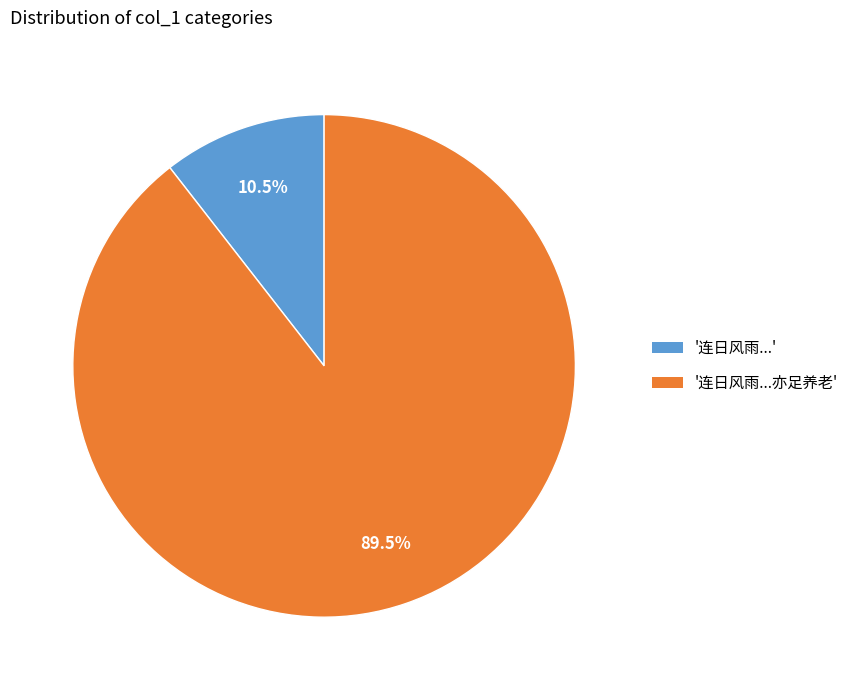

Is there a majority slice in this chart?

Yes